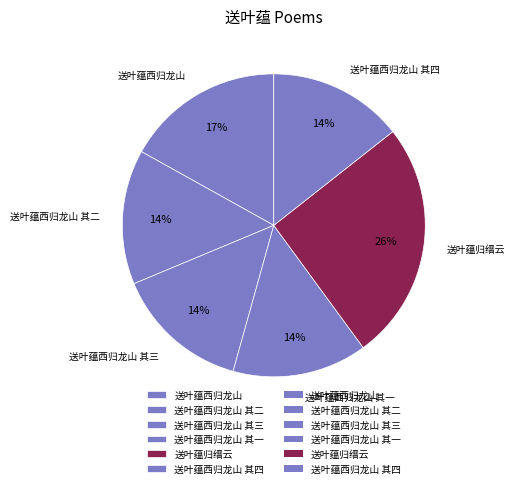

Which slice is the largest?

送叶蕴归缙云